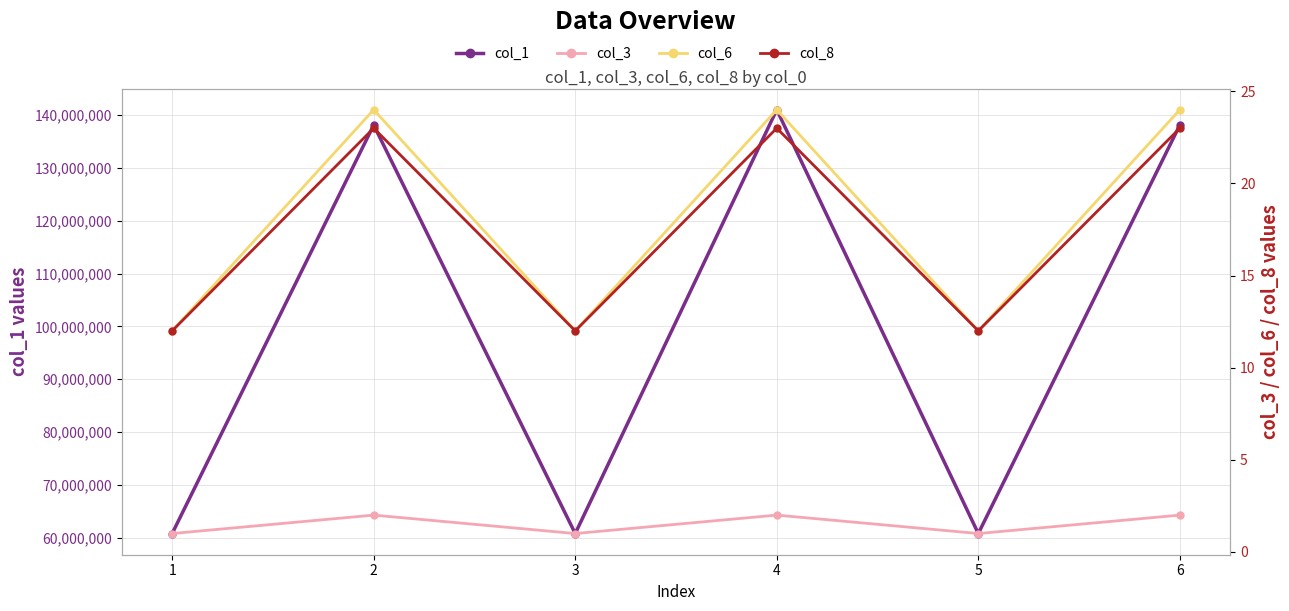

Is it true that col_3 equals 2 at 6?

True